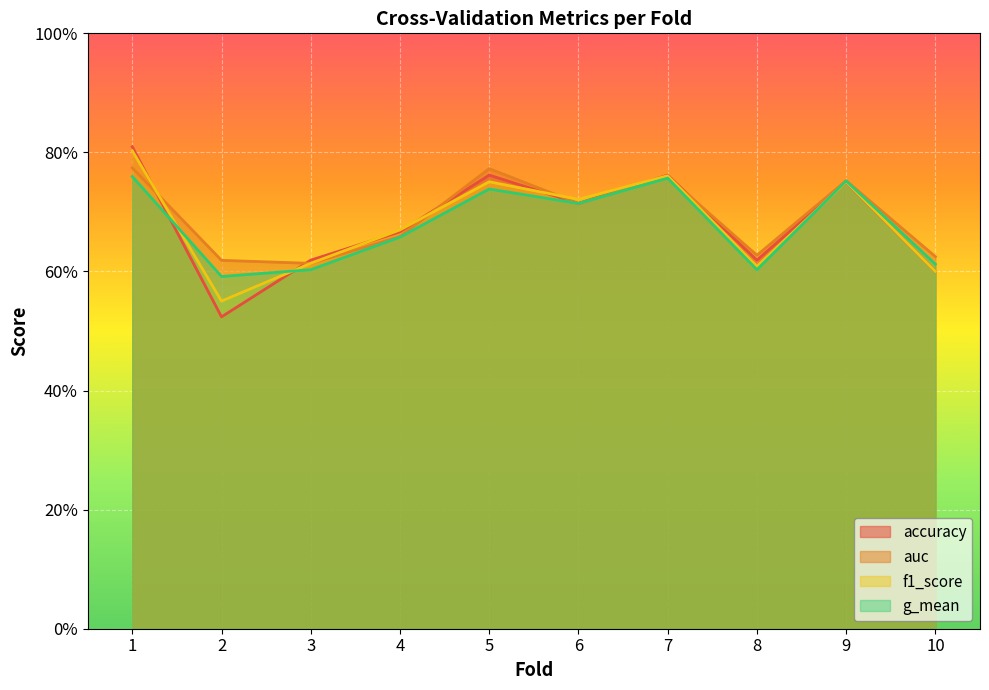

List the series in order of their peak value, lowest first.

g_mean, auc, f1_score, accuracy